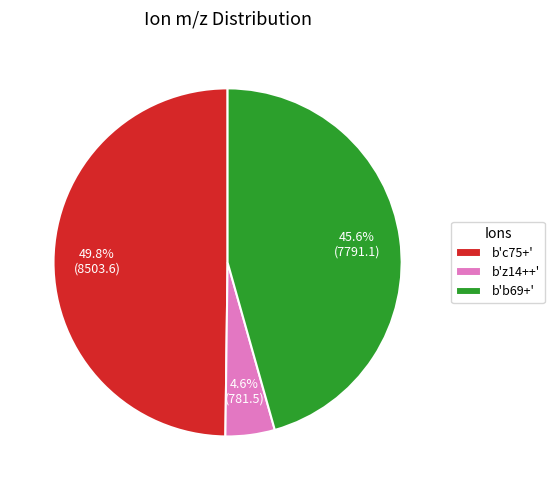

To the nearest percent, what percentage of the pie is b'b69+'?

46%